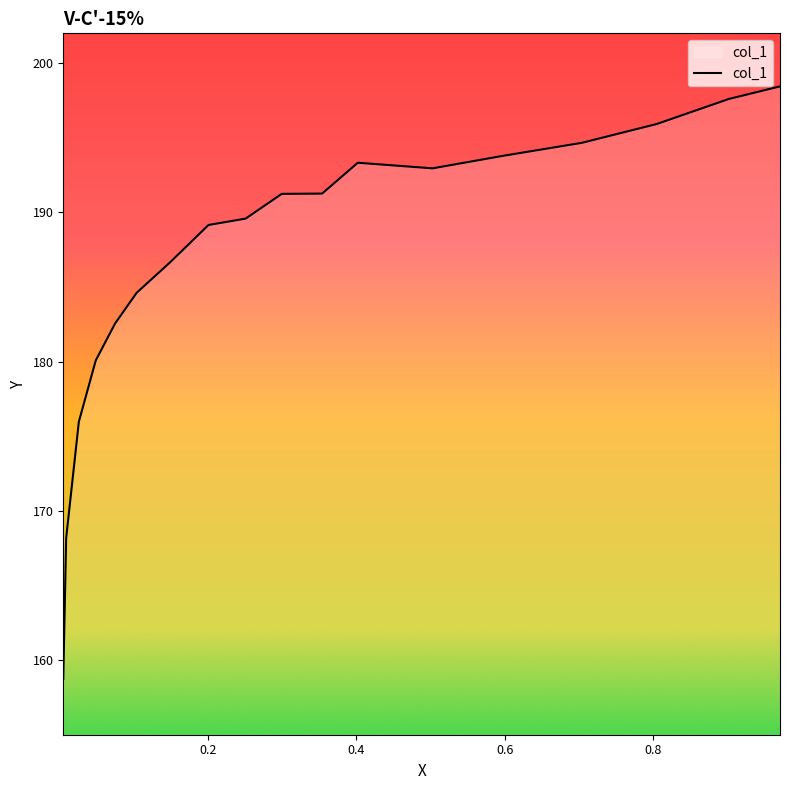

Is this an area chart (filled region under the line)?

No